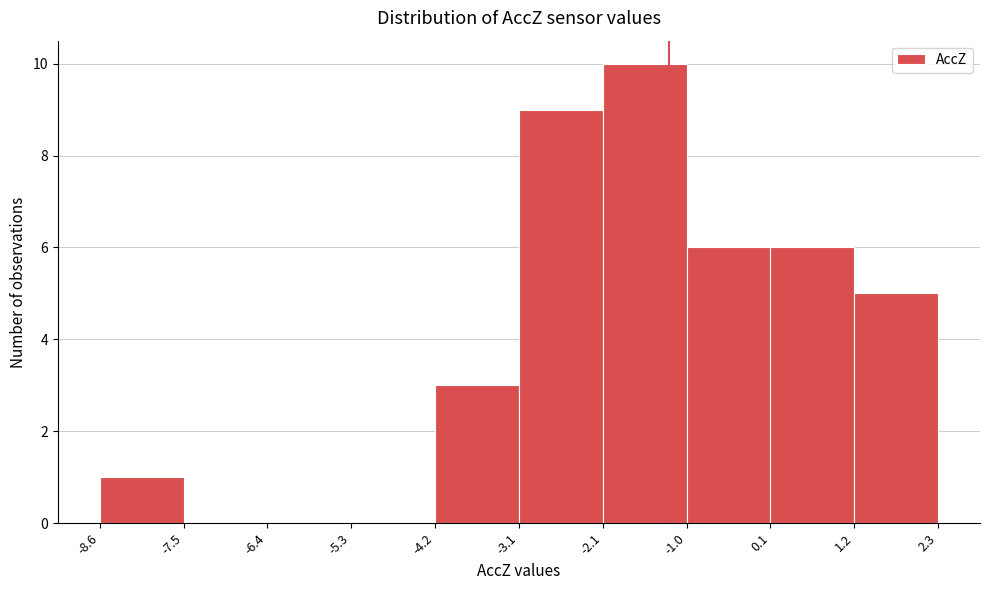

Over which range of the x-axis is the bar tallest?

-2.1 to -1.0